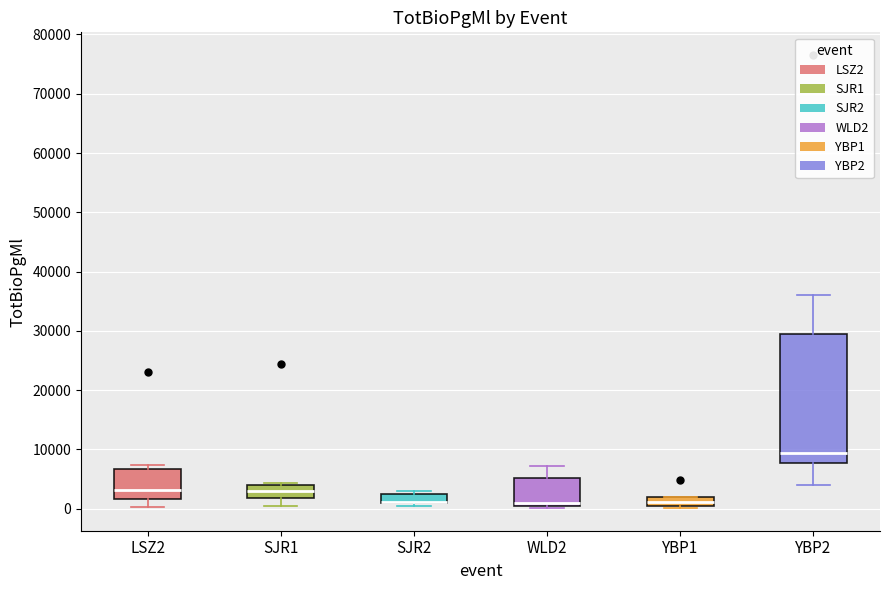

Where is the upper edge of the box for SJR2 on the y-axis? The values are not printed on the chart, so give them approximately, as read against the axis.

2000